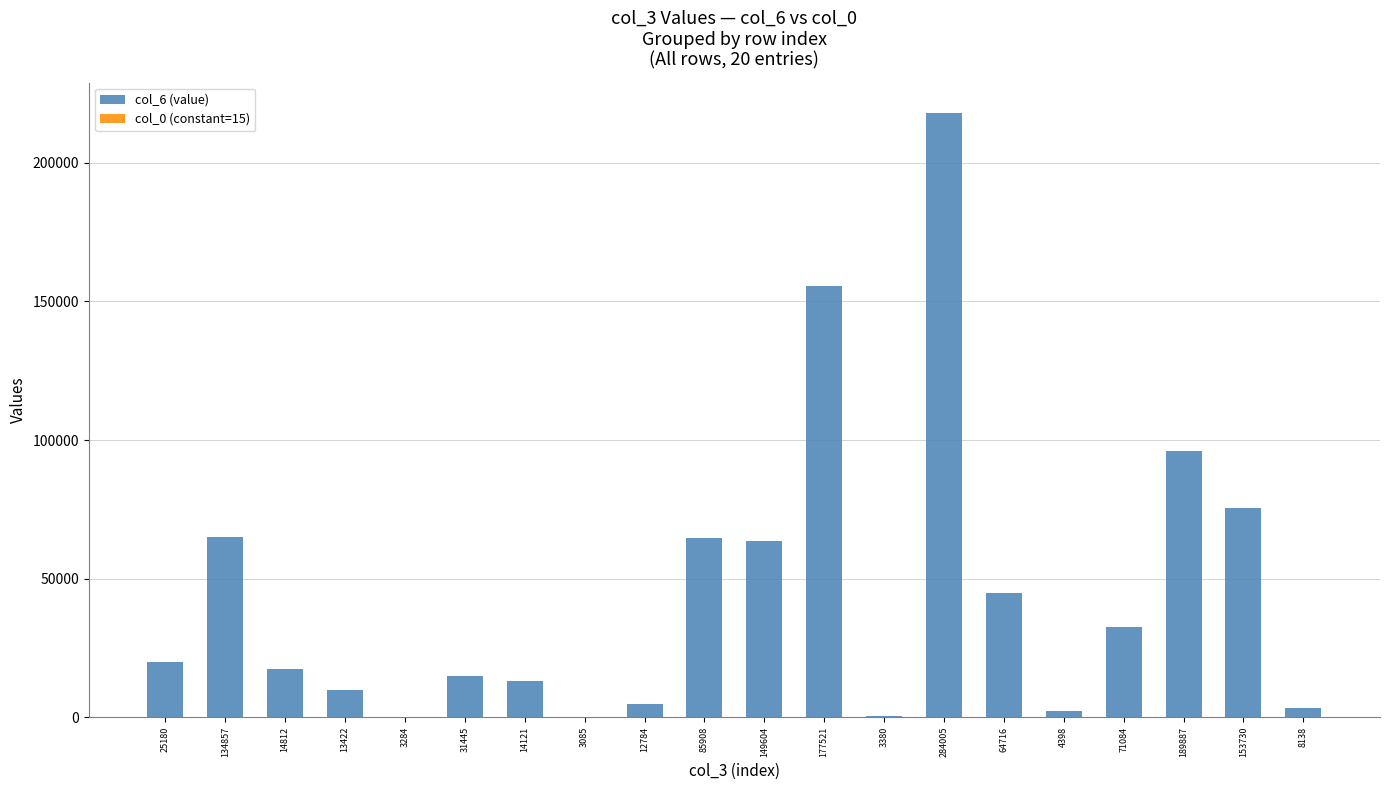

Which series has the largest total across all categories?

col_6 (value)